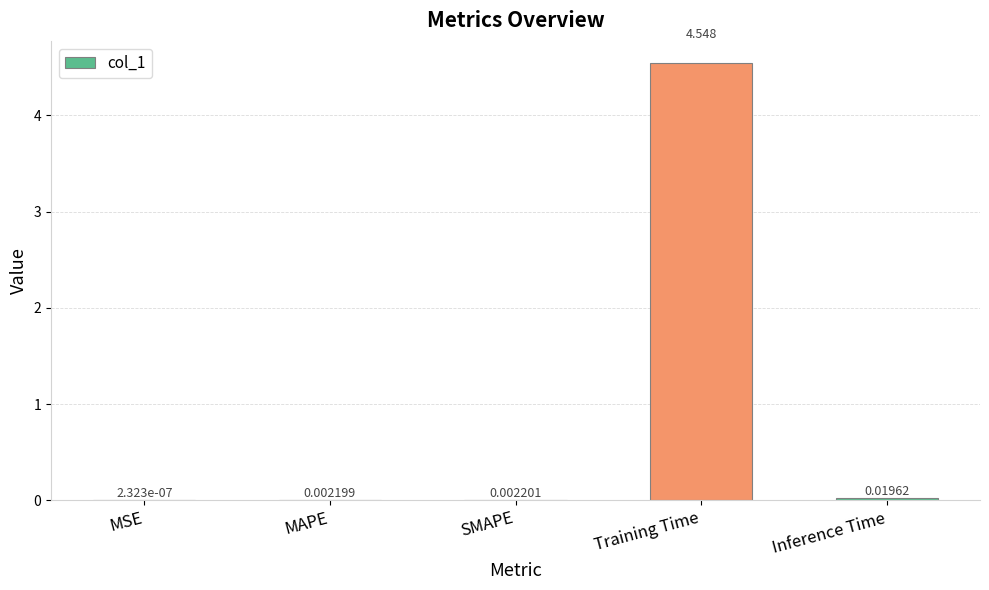

Which has a higher value, Inference Time or SMAPE?

Inference Time